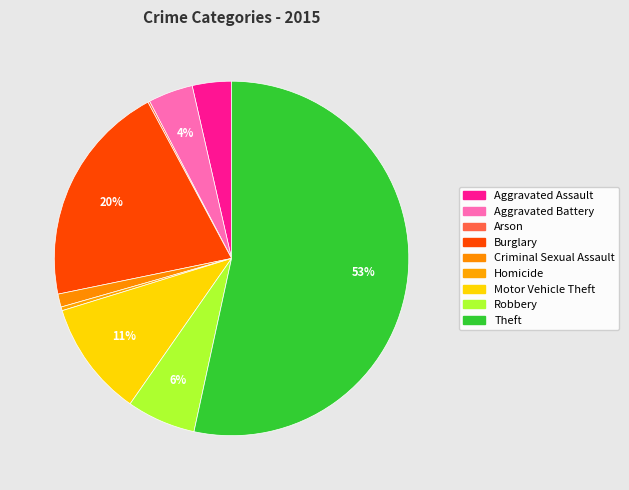

What is the change in value from Burglary to Robbery?

-83